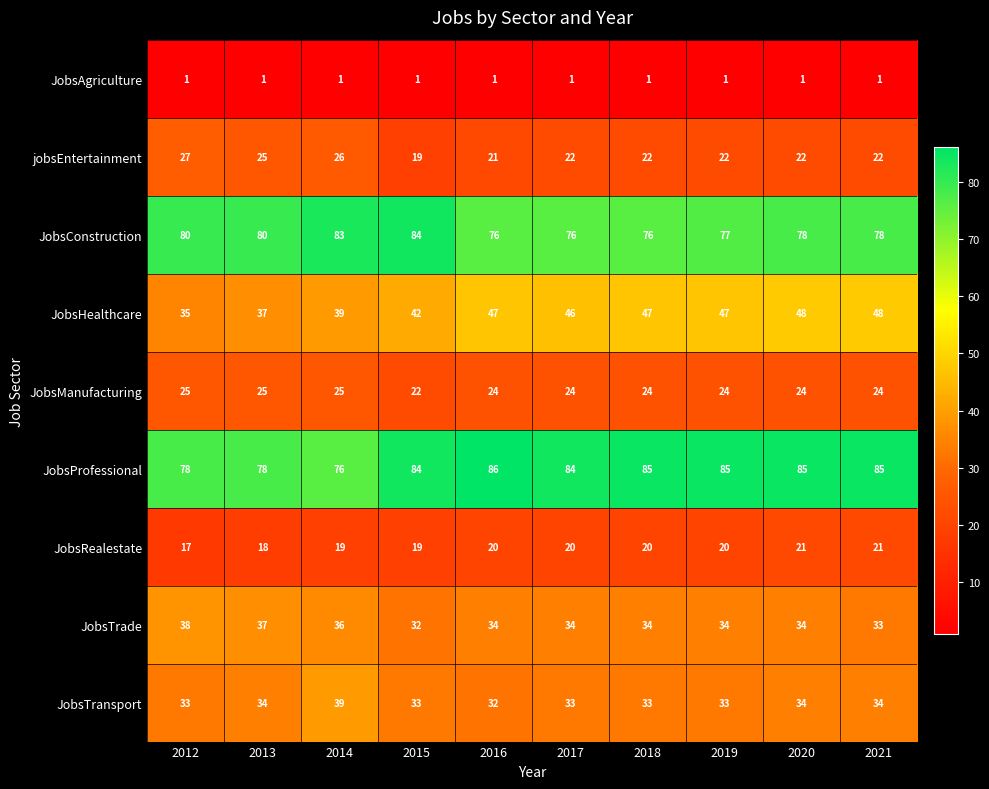

Rank the series at 2017 from lowest to highest value.

JobsAgriculture, JobsRealestate, jobsEntertainment, JobsManufacturing, JobsTransport, JobsTrade, JobsHealthcare, JobsConstruction, JobsProfessional